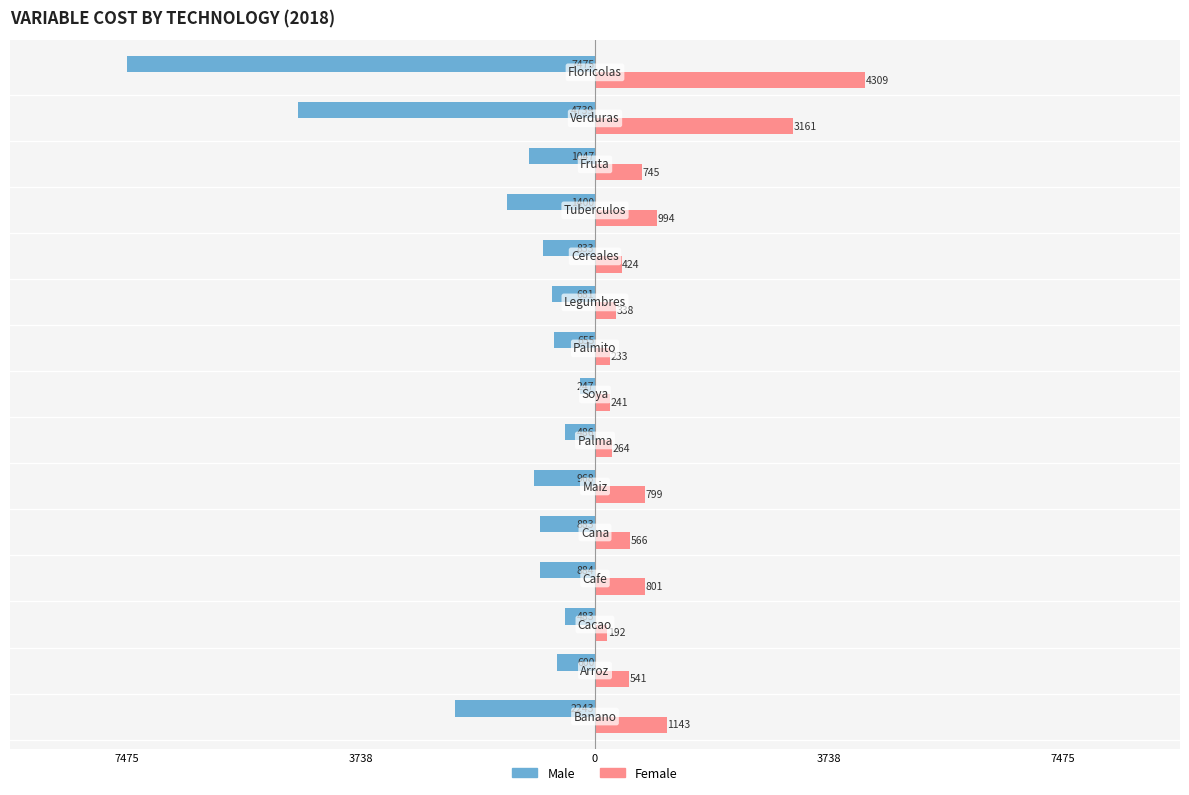

What are all the series names shown in the legend?

Male, Female